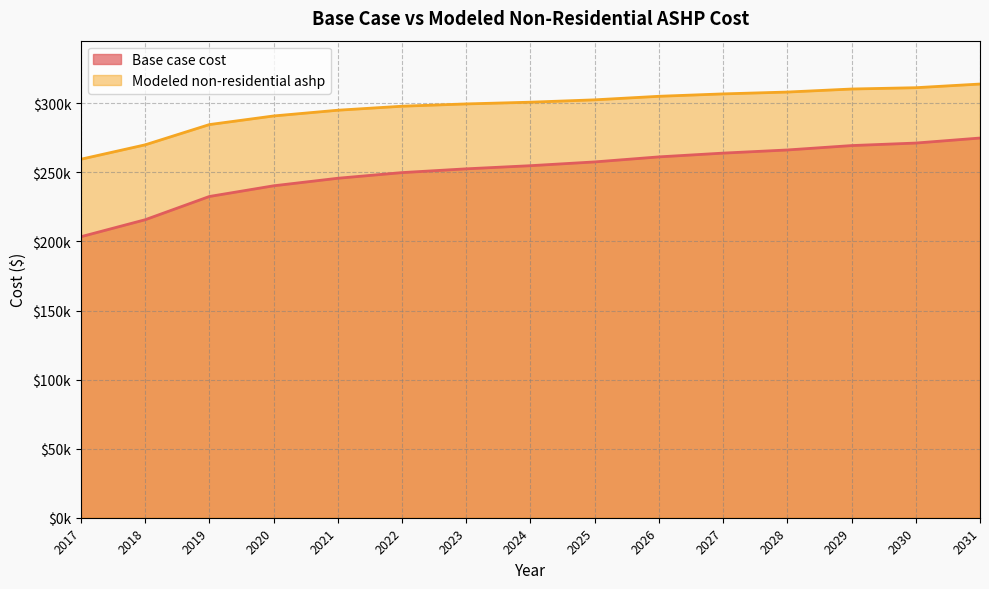

At how many categories does at least one series exceed 225366?

15